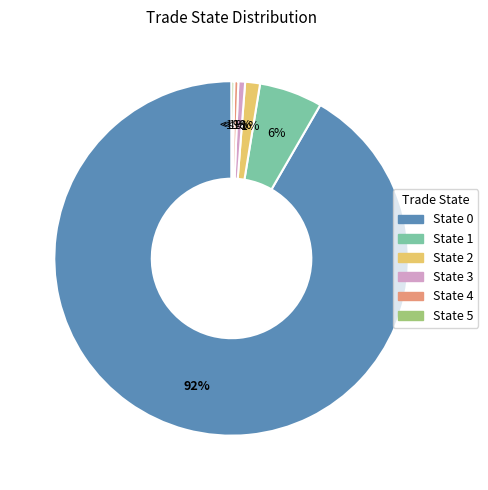

Does any single category account for the majority?

Yes